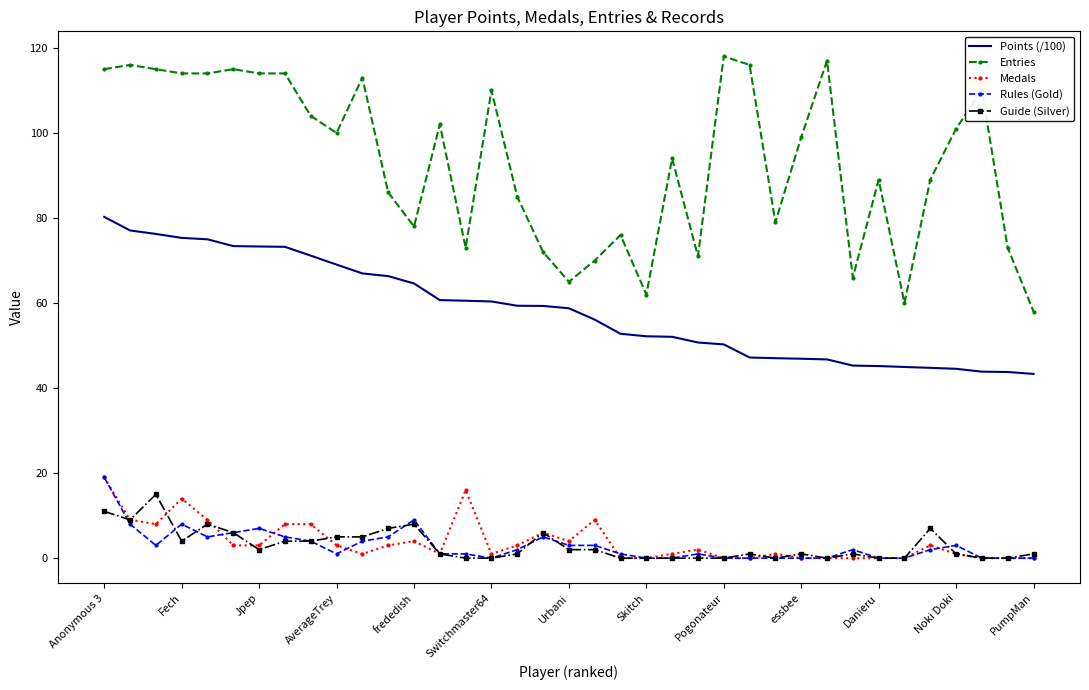

Which series has the largest total across all categories?

Entries